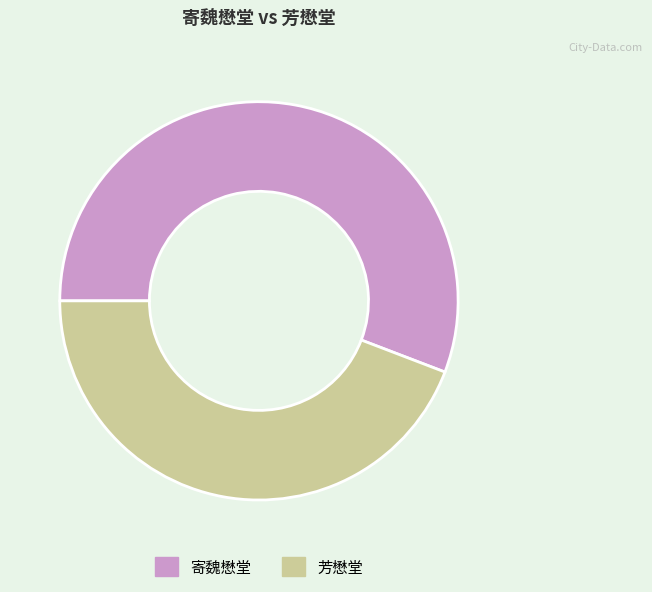

Is the sum of 寄魏懋堂 and 芳懋堂 greater than half?

Yes